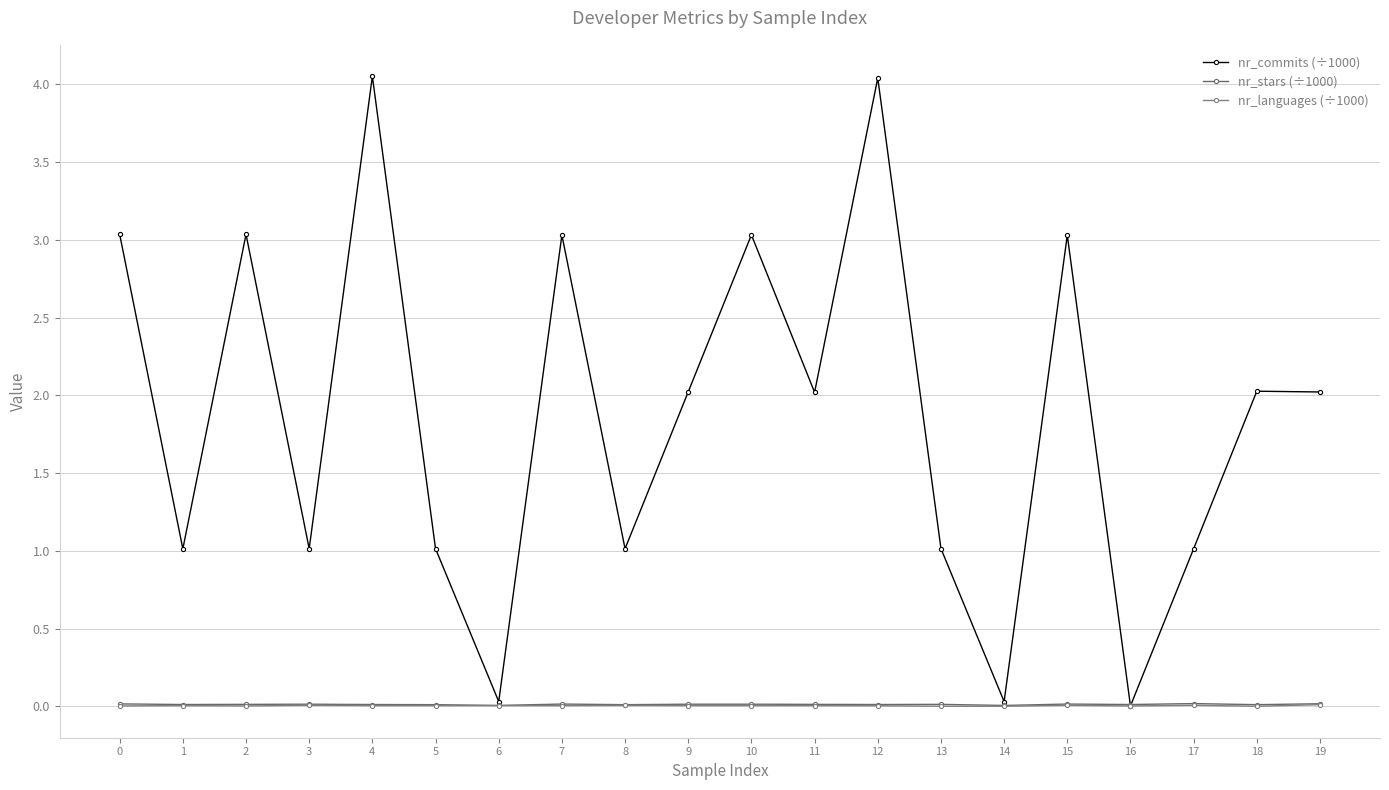

How many nr_stars (÷1000) values are between 0 and 1?

20